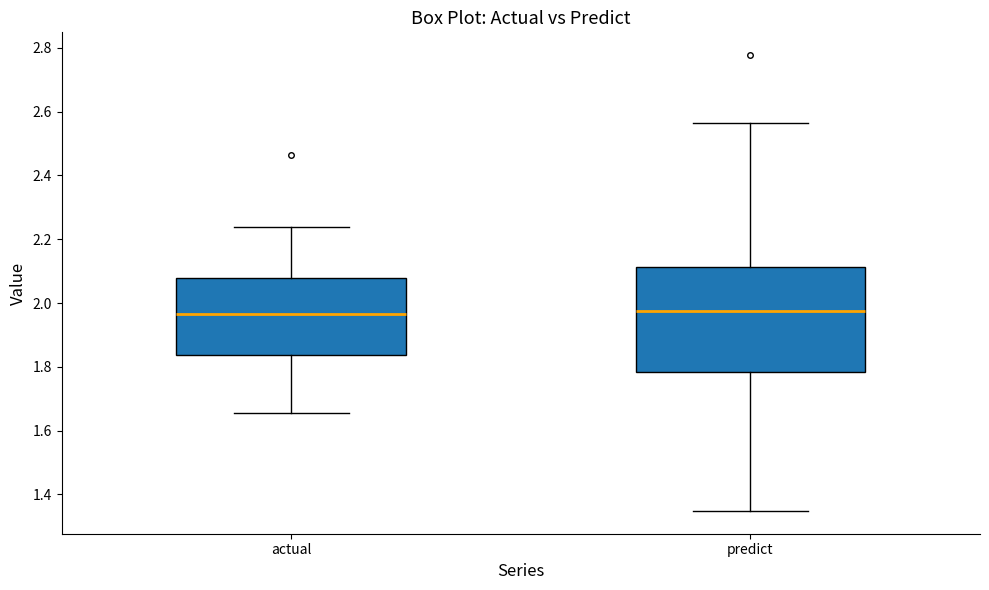

Reading left to right, transcribe this box plot: for each box, give where its median line is, the range the box spans, and where its two whiskers end, as read against the y-axis. The values are not printed on the chart, so give them approximately, as read against the axis.

actual: median 1.96, box 1.84 to 2.08, whiskers 1.66 to 2.24
predict: median 1.98, box 1.78 to 2.12, whiskers 1.34 to 2.56